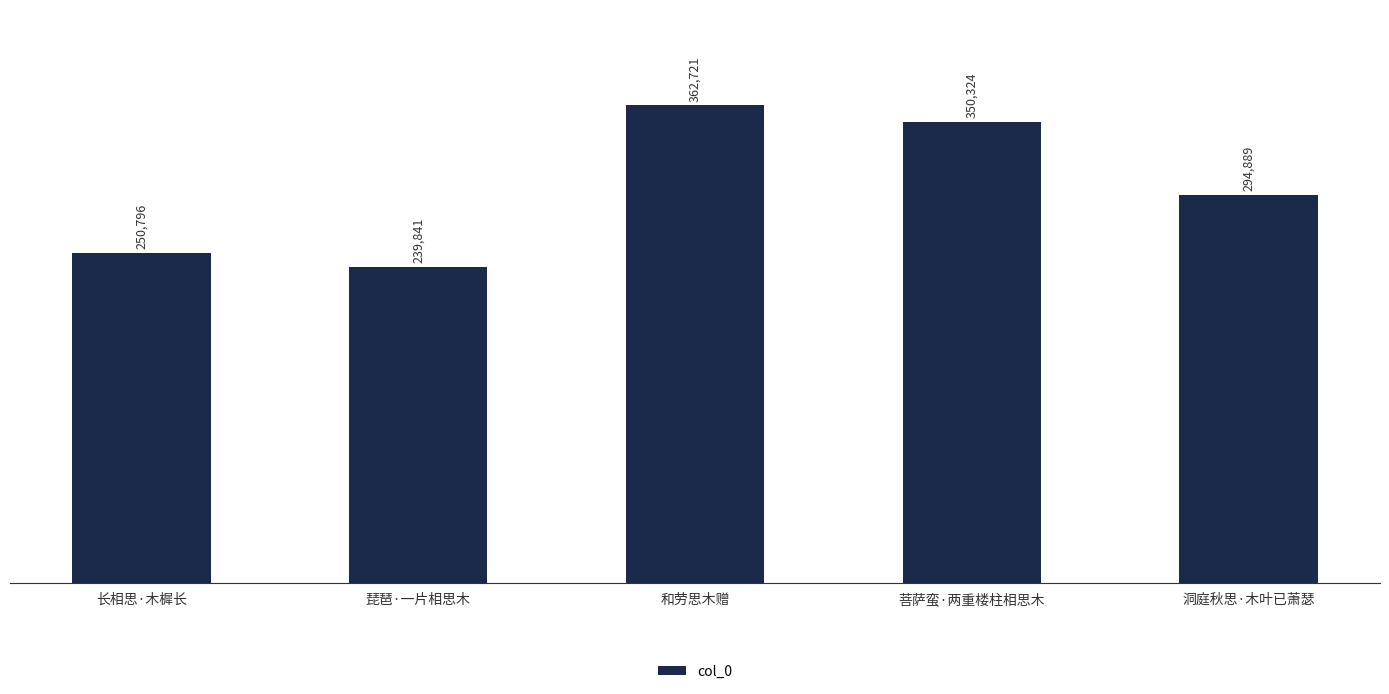

What is the difference between the maximum and minimum values?

122880